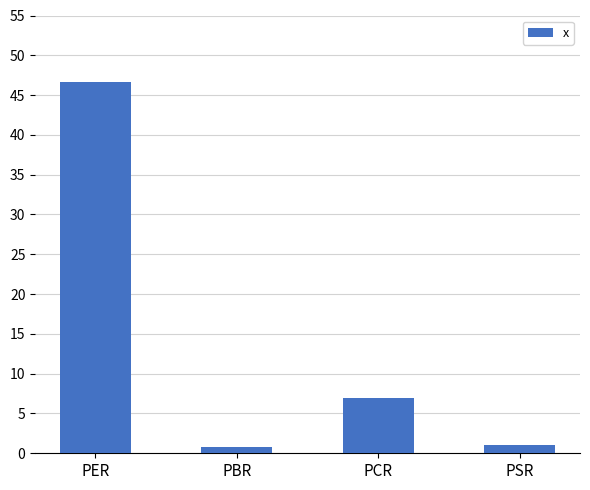

What is the minimum value shown in the chart?

0.8